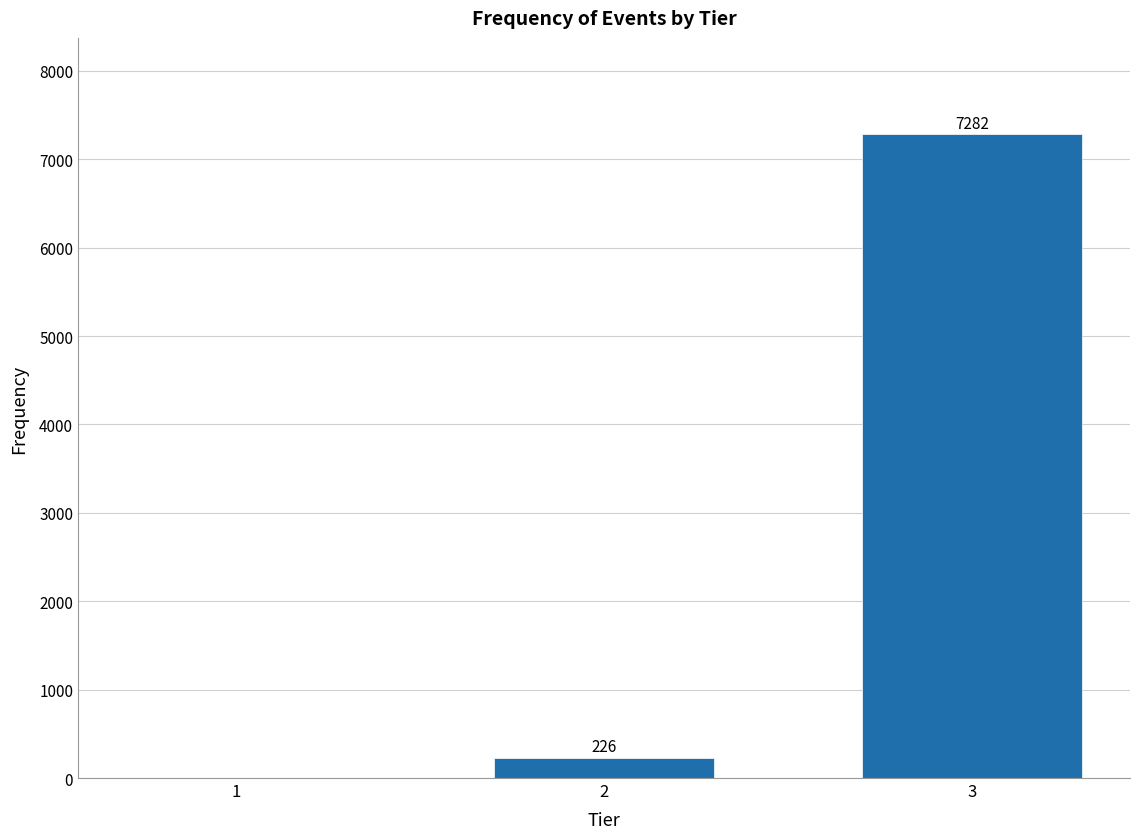

Reading left to right, extract all data points from this chart.

1=0	2=226	3=7282